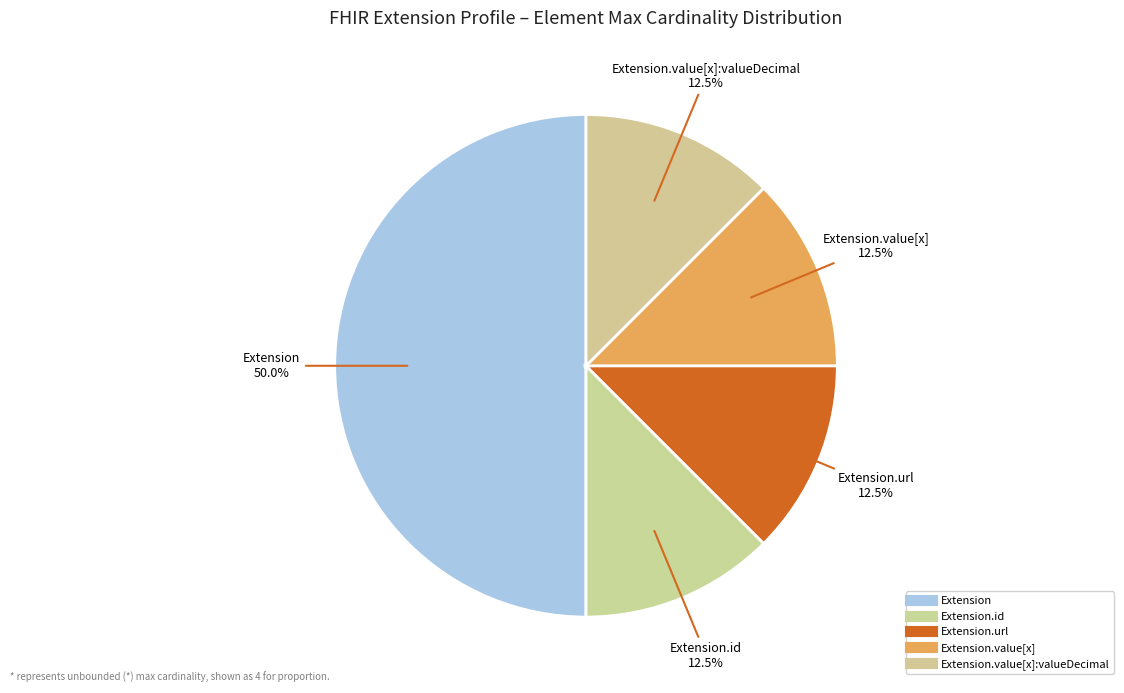

Count the number of slices in the pie.

5